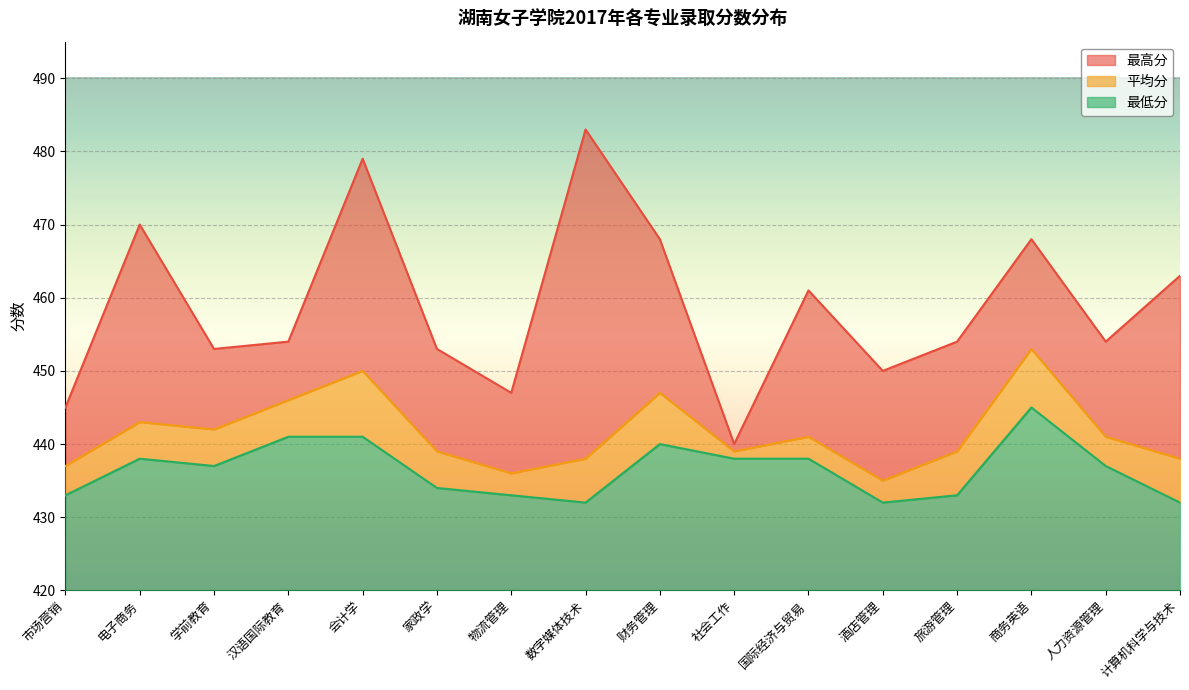

True or false: 平均分 and 最高分 cross at least once.

False